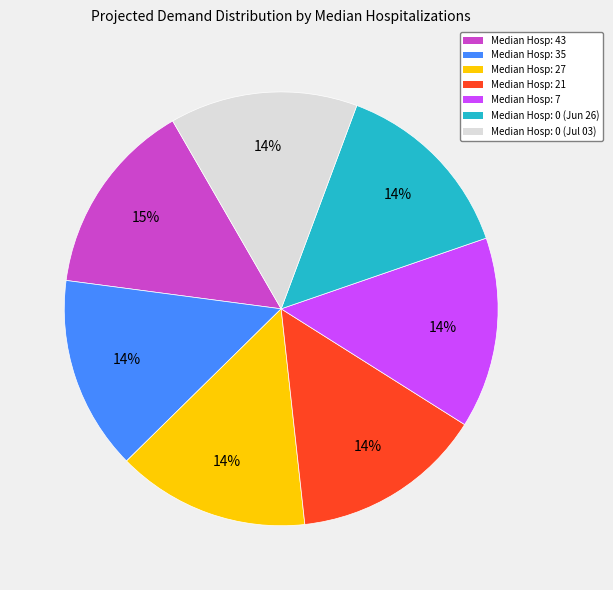

Do Median Hosp: 7 and Median Hosp: 0 (Jul 03) together represent more than half of the pie?

No